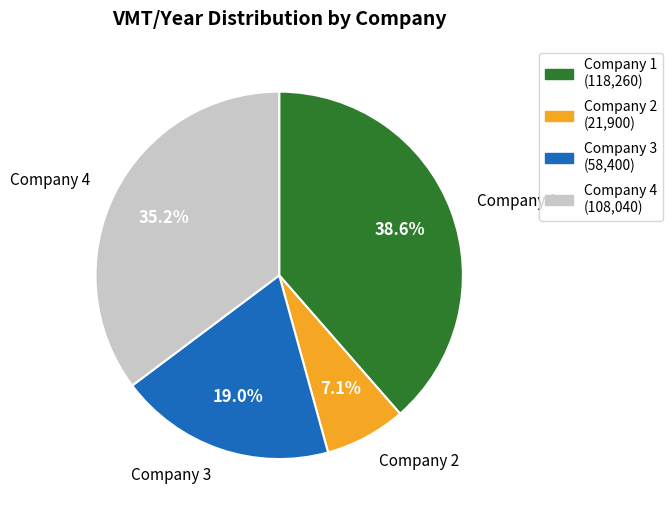

Is there a majority slice in this chart?

No